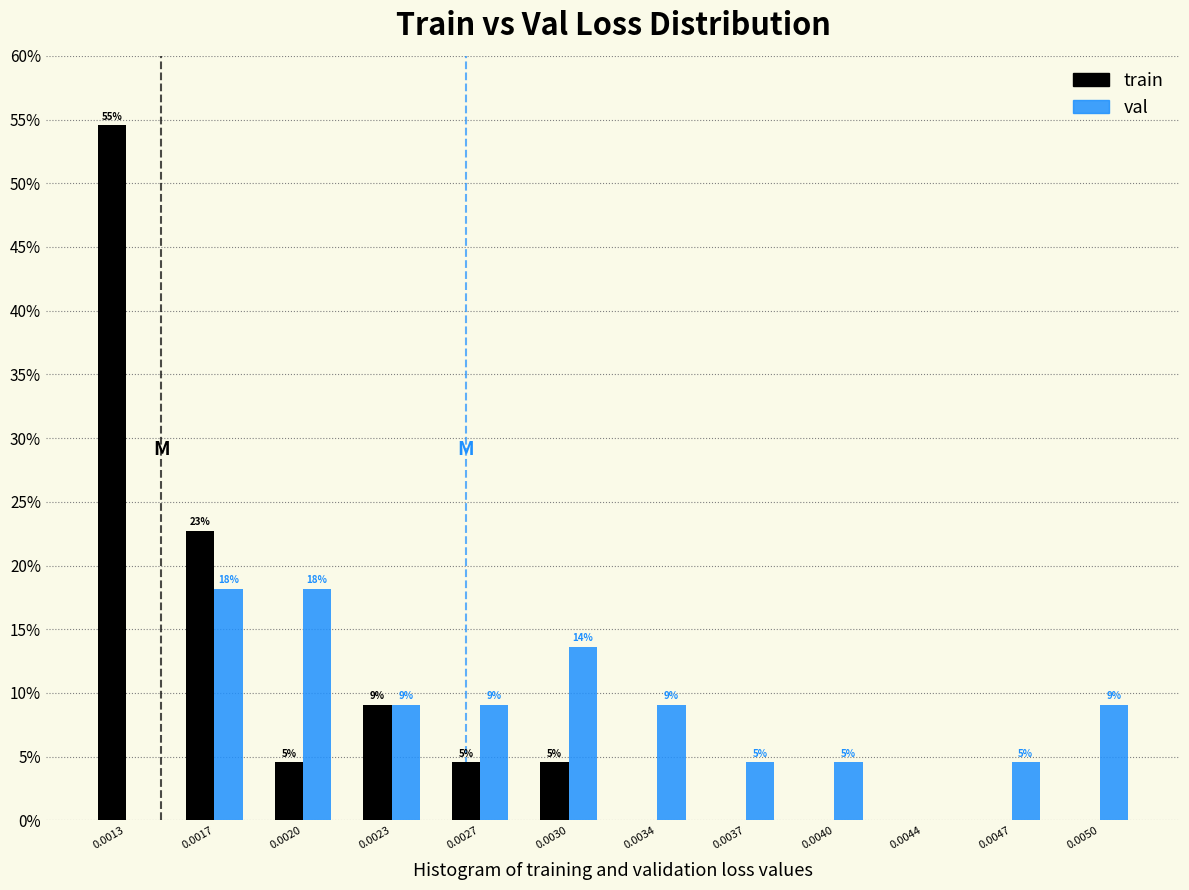

Are the bars horizontal?

No